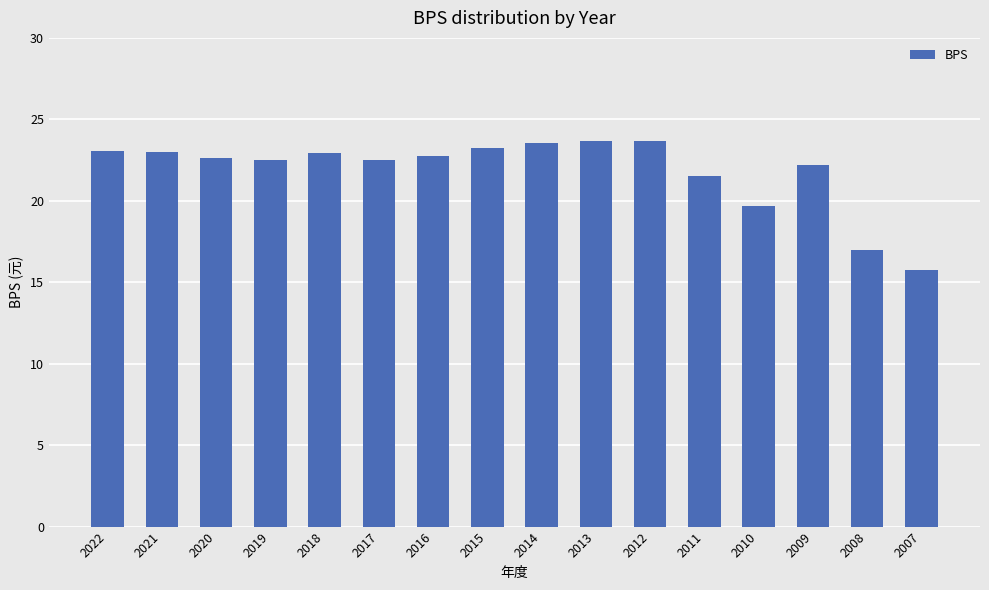

Does the chart contain stacked bars?

No